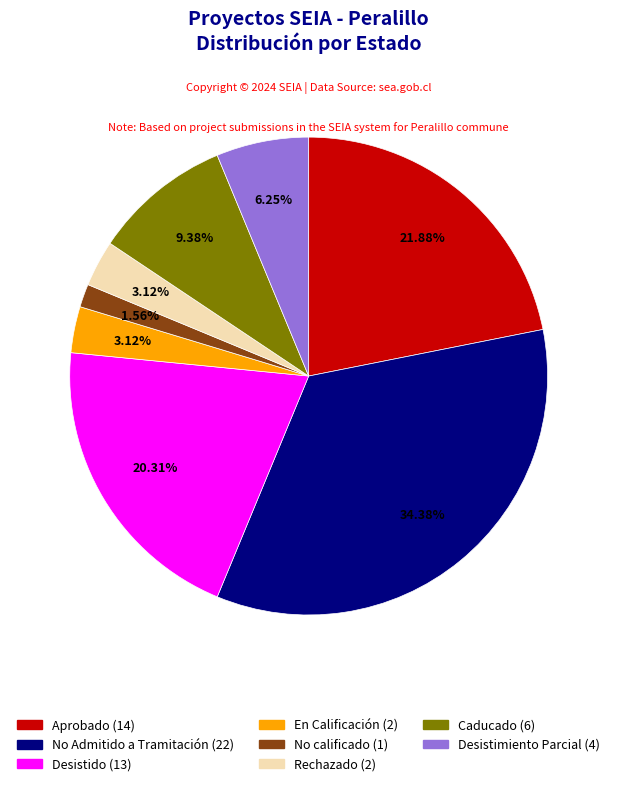

Is there any slice that represents more than half of the pie?

No